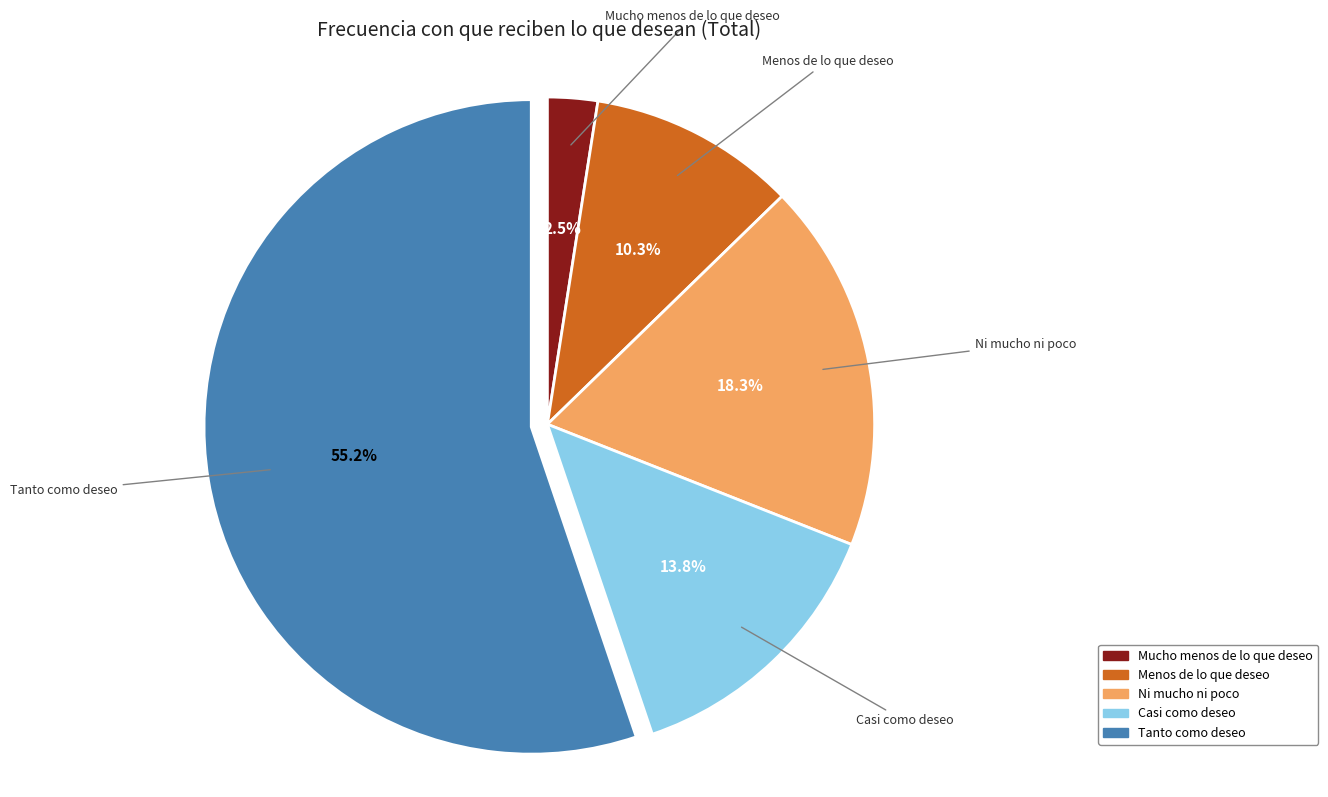

Which has a higher value, Tanto como deseo or Mucho menos de lo que deseo?

Tanto como deseo